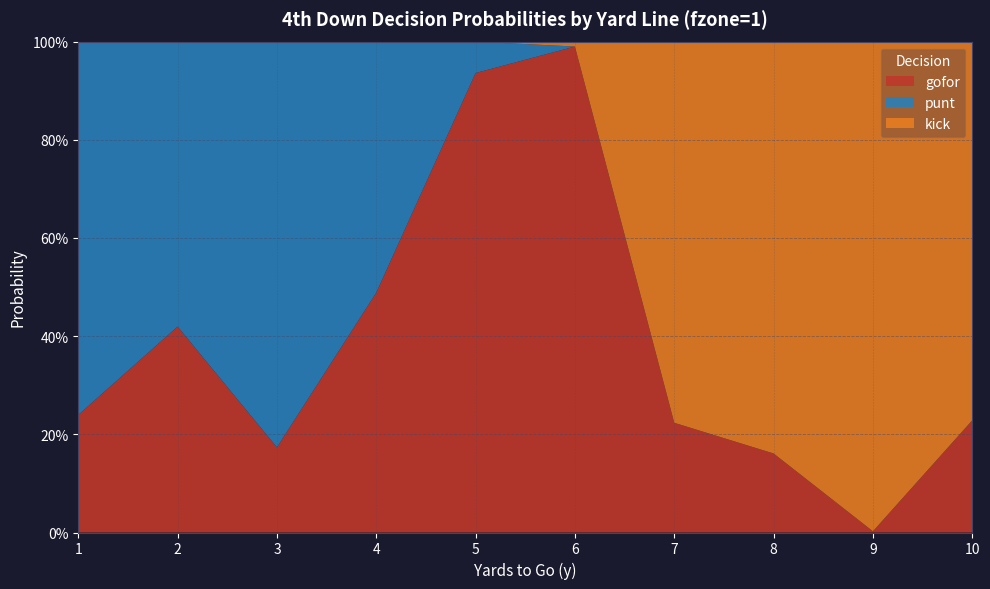

Reading left to right, extract all data points from this chart.

gofor: 1=0.2	2=0.4	3=0.2	4=0.5	5=0.9	6=1.0	7=0.2	8=0.2	9=0.0	10=0.2
punt: 1=0.8	2=0.6	3=0.8	4=0.5	5=0.1	6=0.0	7=0.0	8=0.0	9=0.0	10=0.0
kick: 1=0.0	2=0.0	3=0.0	4=0.0	5=0.0	6=0.0	7=0.8	8=0.8	9=1.0	10=0.8